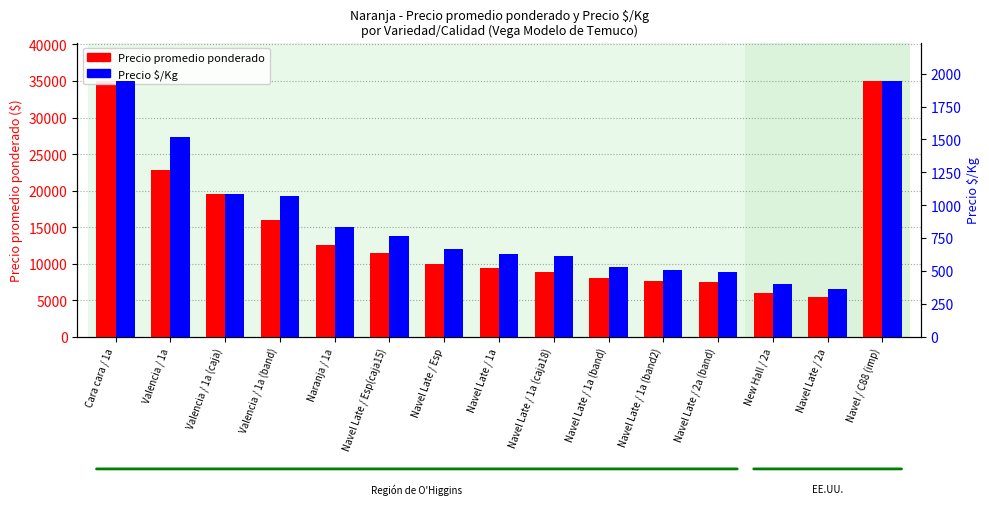

Rank the series by their maximum value, from highest to lowest.

Precio promedio ponderado, Precio $/Kg